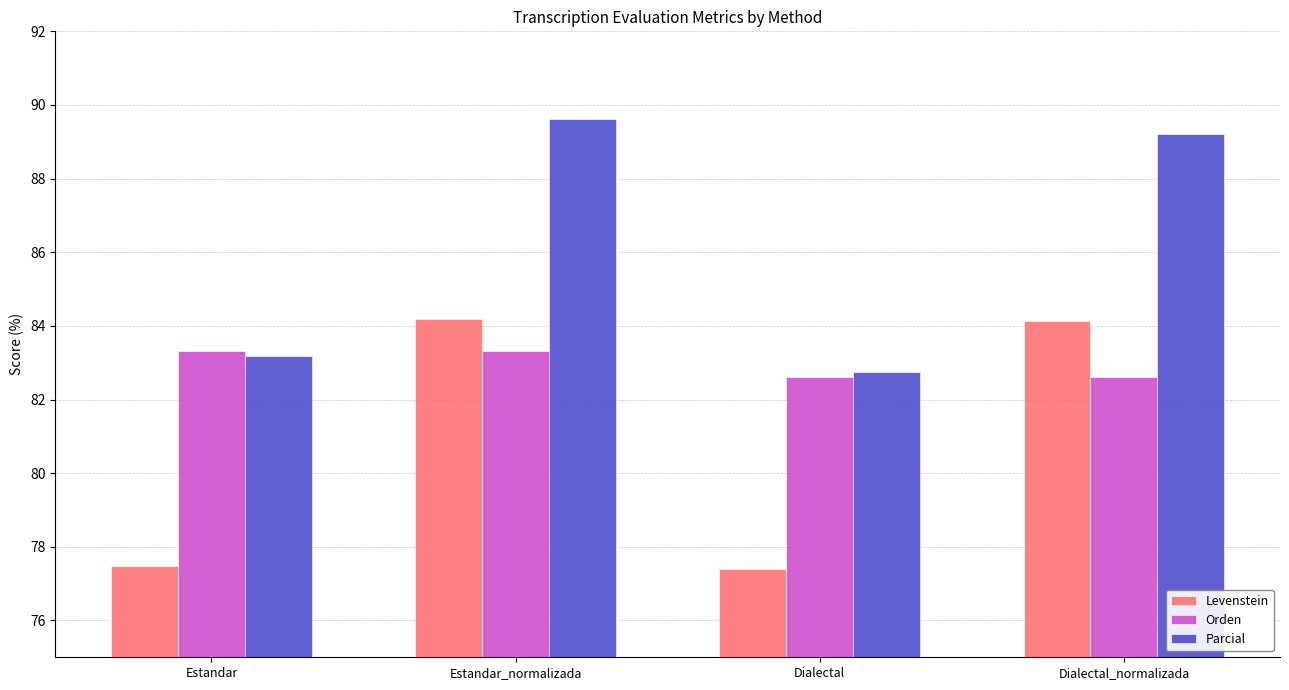

Rank the series by their maximum value, from lowest to highest.

Orden, Levenstein, Parcial